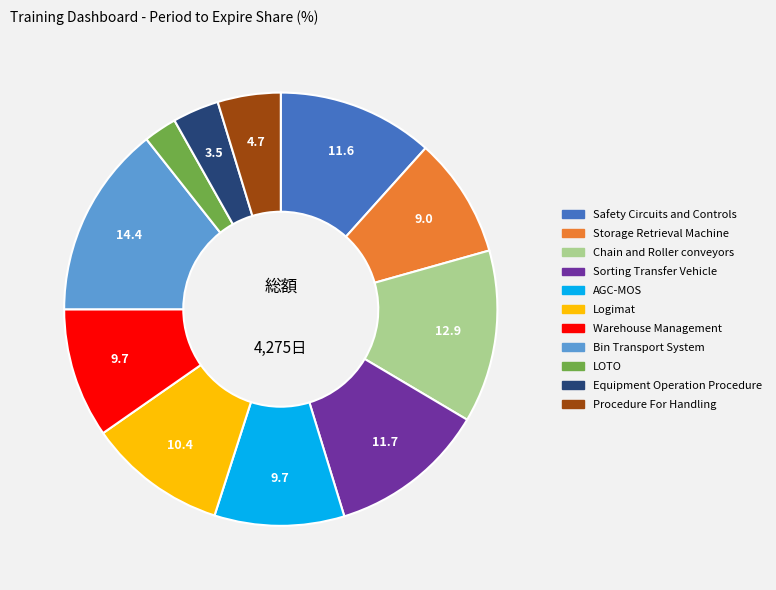

Which slice is the largest?

Bin Transport System